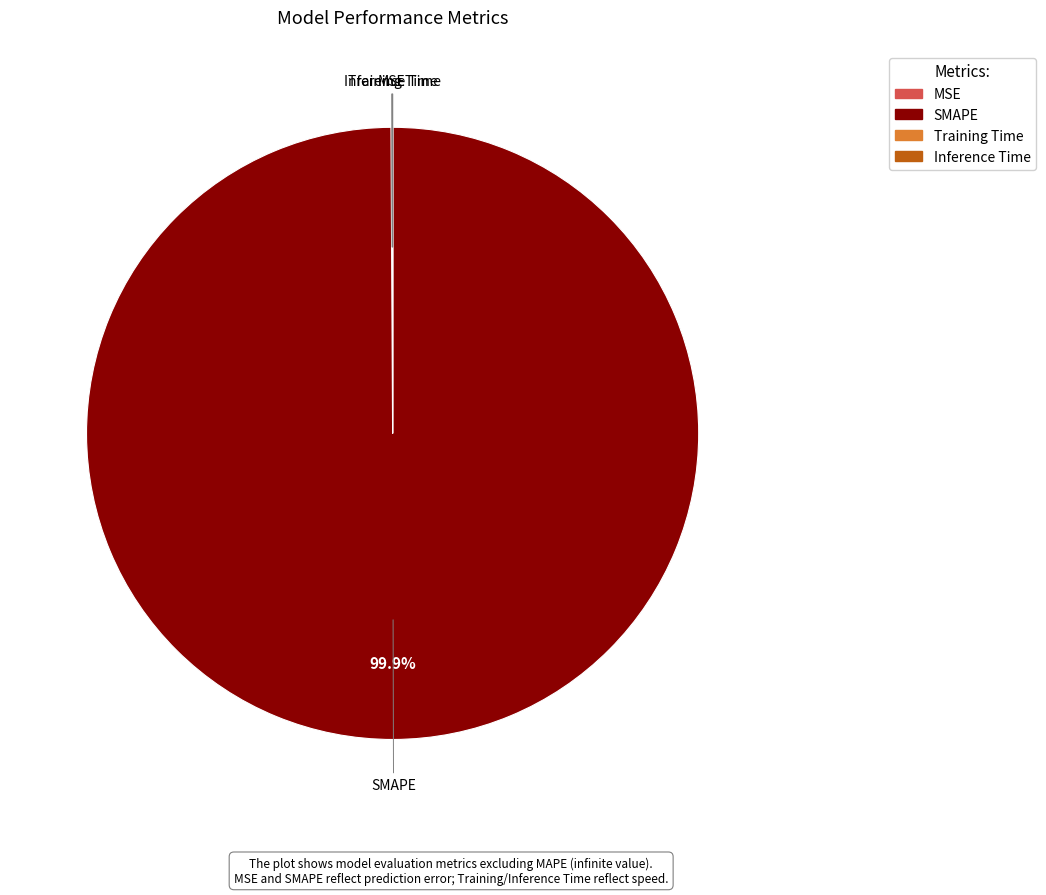

Which category accounts for the majority?

SMAPE